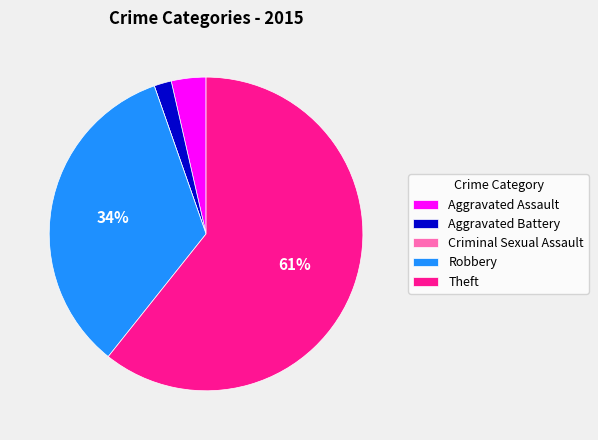

The Aggravated Battery slice represents 2% of the pie. True or false?

True